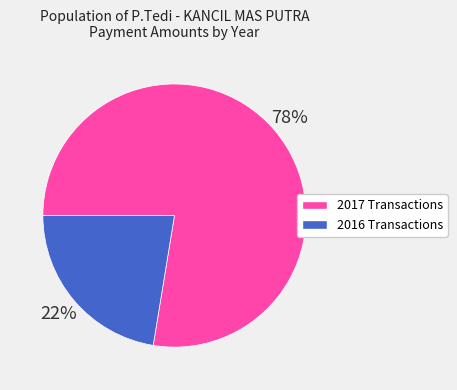

To the nearest percent, what is the average slice percentage?

50%